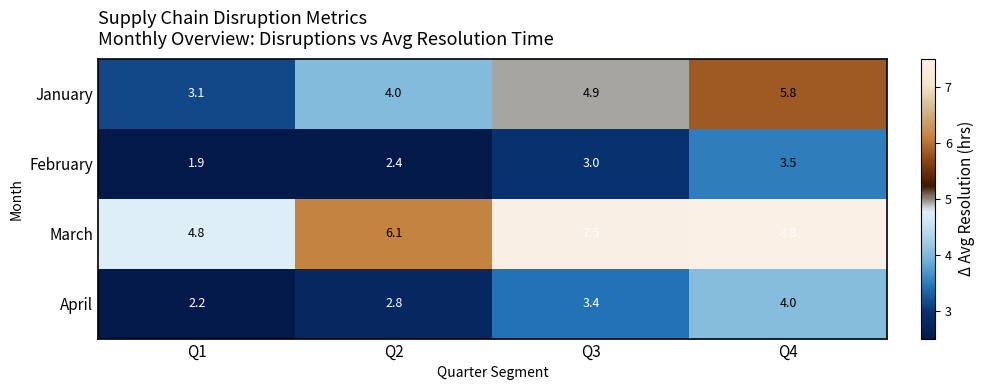

What is the sum of all April values?

12.4